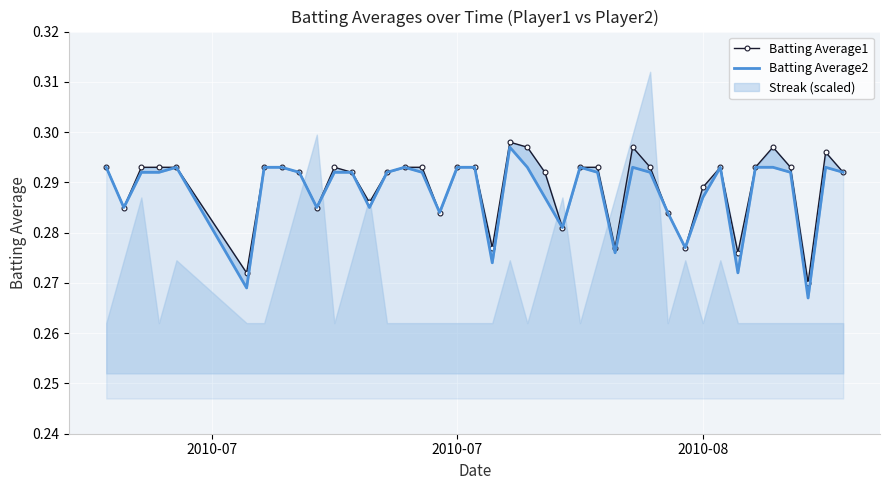

What is the average value of the Batting Average1 series?

0.3